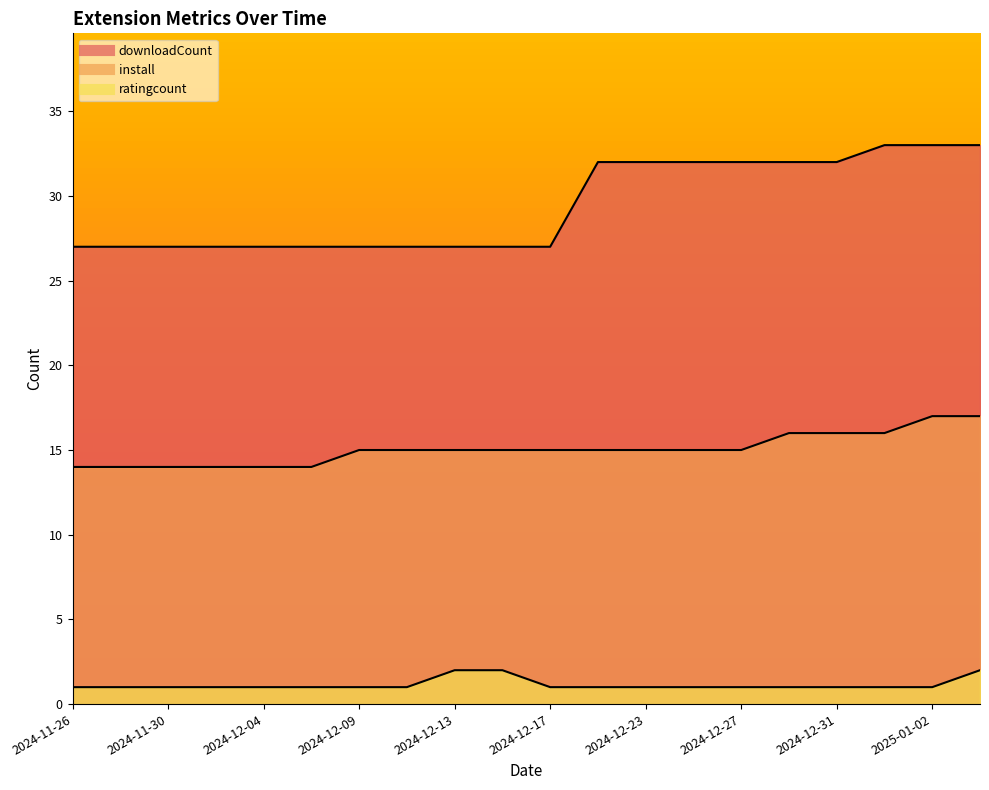

At which label is ratingcount closest to 1?

2024-11-26